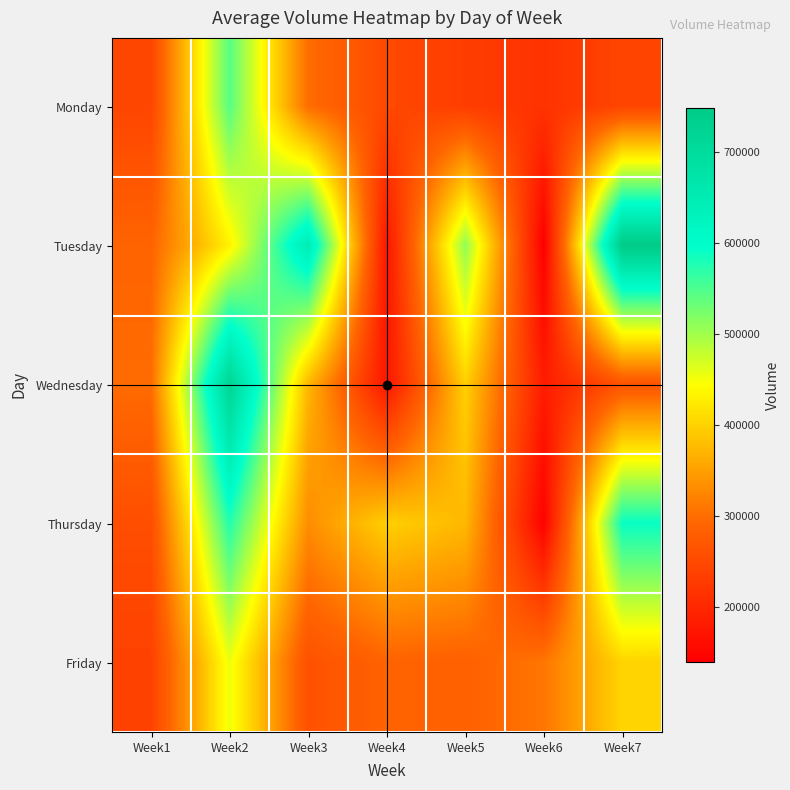

How many distinct data groups are displayed?

5